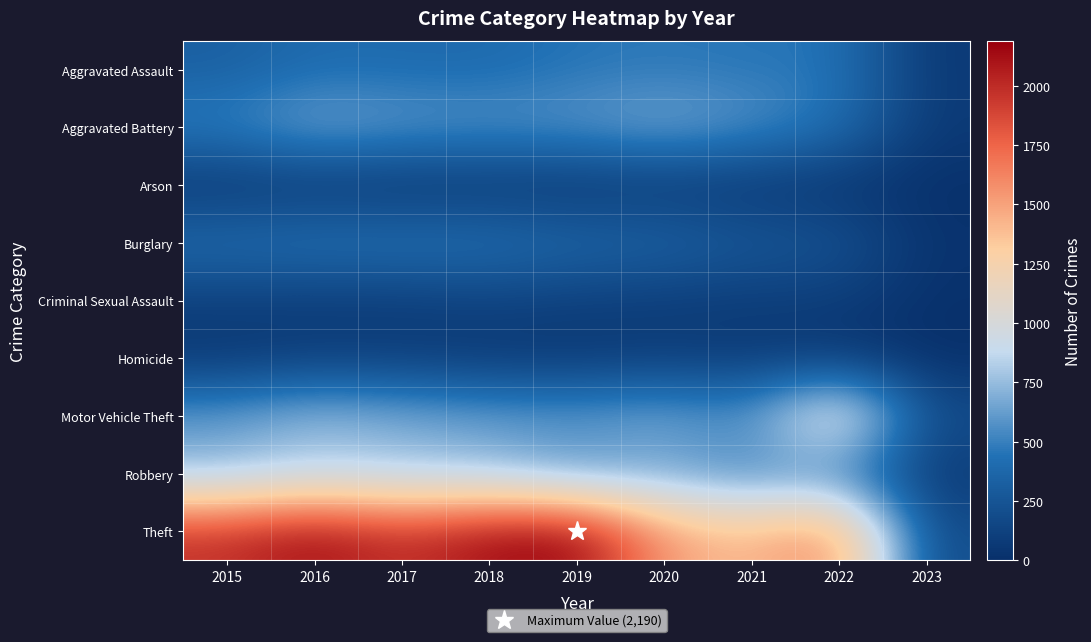

Reading left to right, transcribe all the data shown in this chart.

Aggravated Assault: 2015=323	2016=402	2017=396	2018=392	2019=452	2020=468	2021=452	2022=457	2023=63
Aggravated Battery: 2015=515	2016=691	2017=623	2018=600	2019=608	2020=691	2021=587	2022=446	2023=71
Arson: 2015=35	2016=40	2017=23	2018=37	2019=32	2020=55	2021=43	2022=31	2023=6
Burglary: 2015=422	2016=451	2017=453	2018=443	2019=383	2020=363	2021=280	2022=251	2023=27
Criminal Sexual Assault: 2015=105	2016=87	2017=90	2018=122	2019=102	2020=89	2021=82	2022=94	2023=11
Homicide: 2015=50	2016=87	2017=82	2018=56	2019=53	2020=81	2021=69	2022=48	2023=4
Motor Vehicle Theft: 2015=614	2016=756	2017=680	2018=631	2019=611	2020=674	2021=560	2022=1272	2023=198
Robbery: 2015=726	2016=819	2017=780	2018=741	2019=577	2020=639	2021=506	2022=497	2023=63
Theft: 2015=1981	2016=2148	2017=1968	2018=2140	2019=2190	2020=1518	2021=1392	2022=1652	2023=180